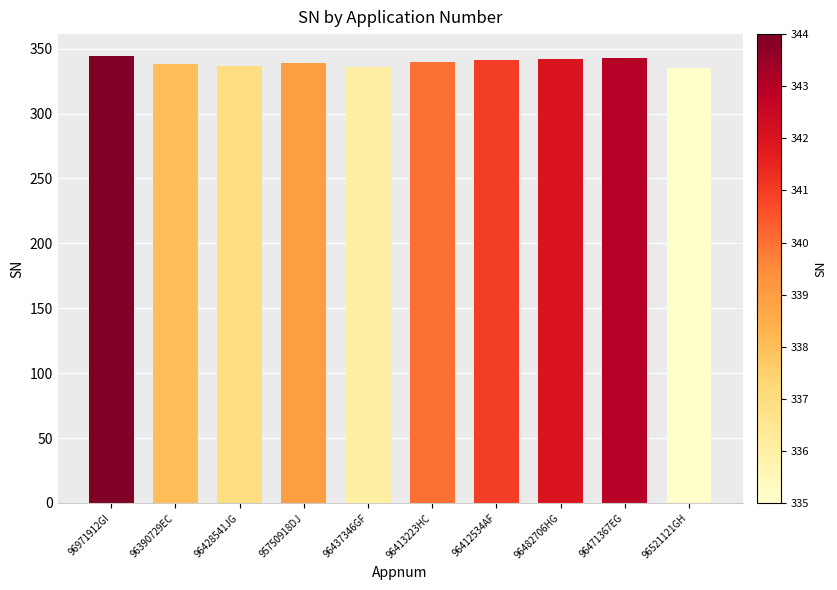

What is the maximum value shown in the chart?

344